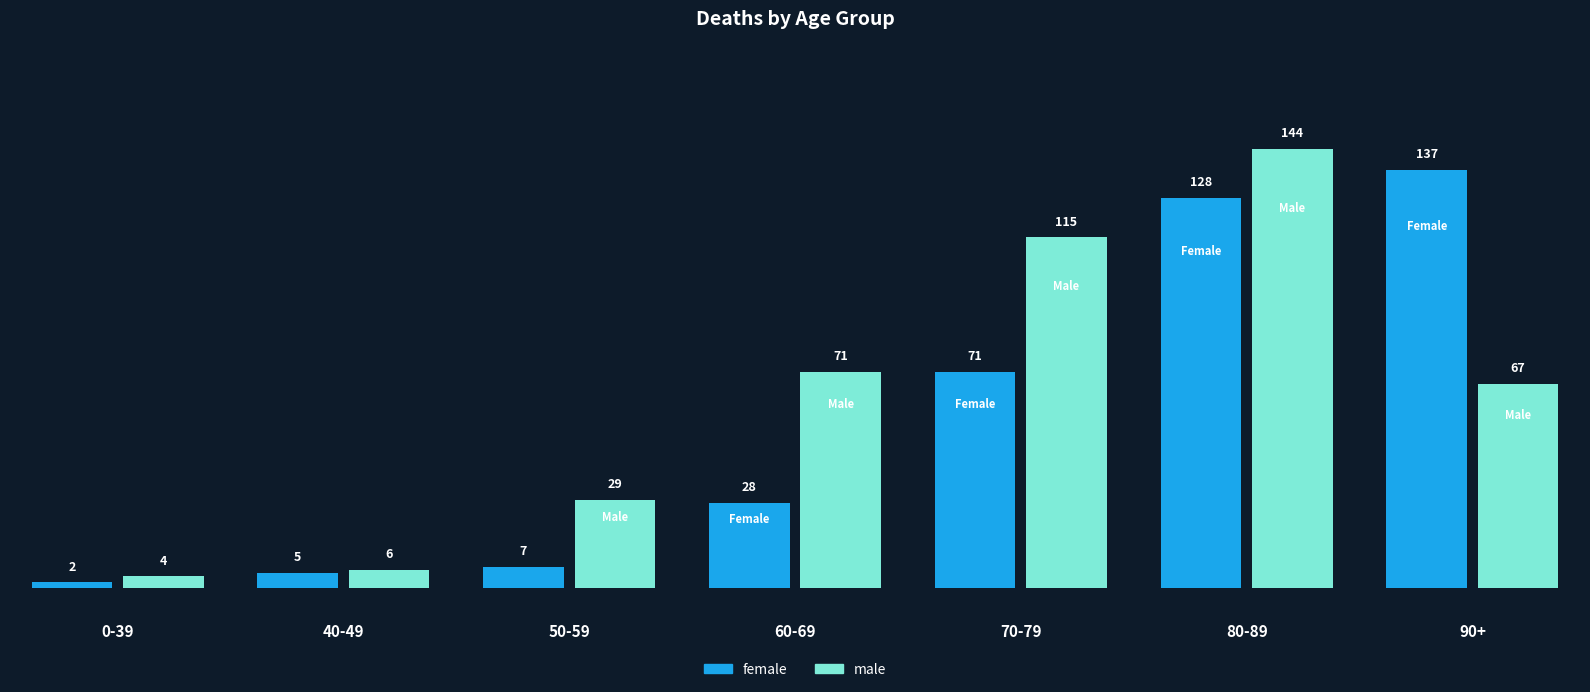

The value of female at 60-69 is 28. True or false?

True